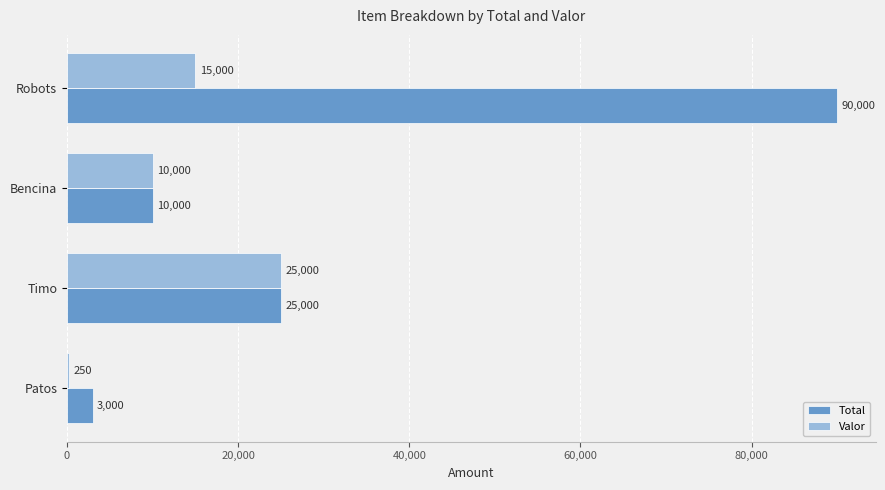

Between Robots and Bencina, which series saw the biggest shift?

Total